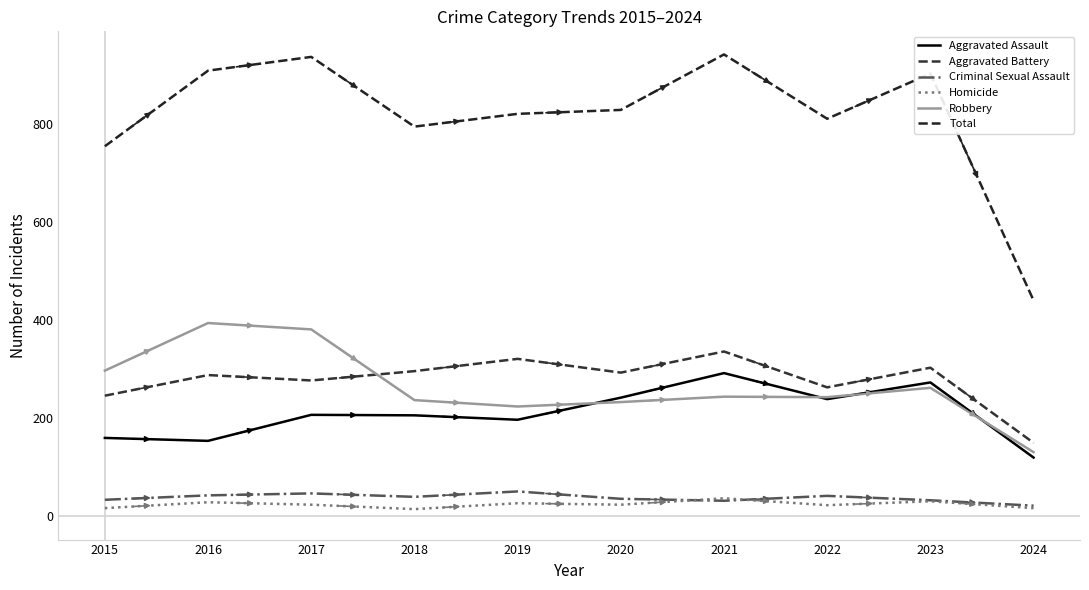

Rank the series at 2023 from lowest to highest value.

Homicide, Criminal Sexual Assault, Robbery, Aggravated Assault, Aggravated Battery, Total